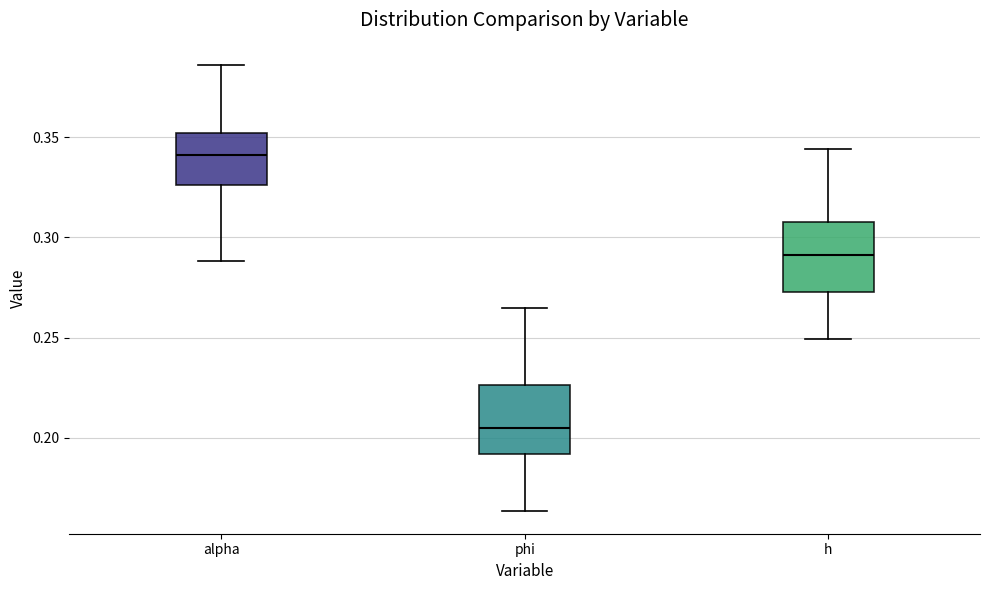

Reading left to right, transcribe this box plot: for each box, give where its median line is, the range the box spans, and where its two whiskers end, as read against the y-axis. The values are not printed on the chart, so give them approximately, as read against the axis.

alpha: median 0.340, box 0.325 to 0.350, whiskers 0.290 to 0.385
phi: median 0.205, box 0.190 to 0.225, whiskers 0.165 to 0.265
h: median 0.290, box 0.275 to 0.310, whiskers 0.250 to 0.345